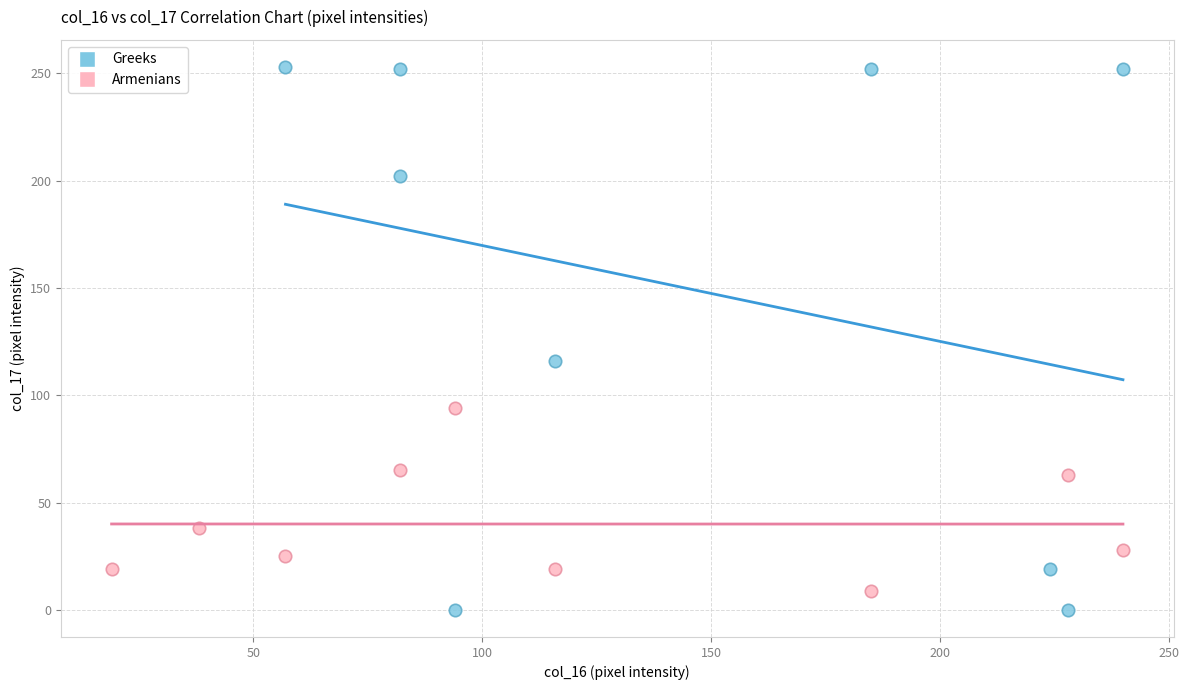

Which series contains the highest Y value?

Greeks